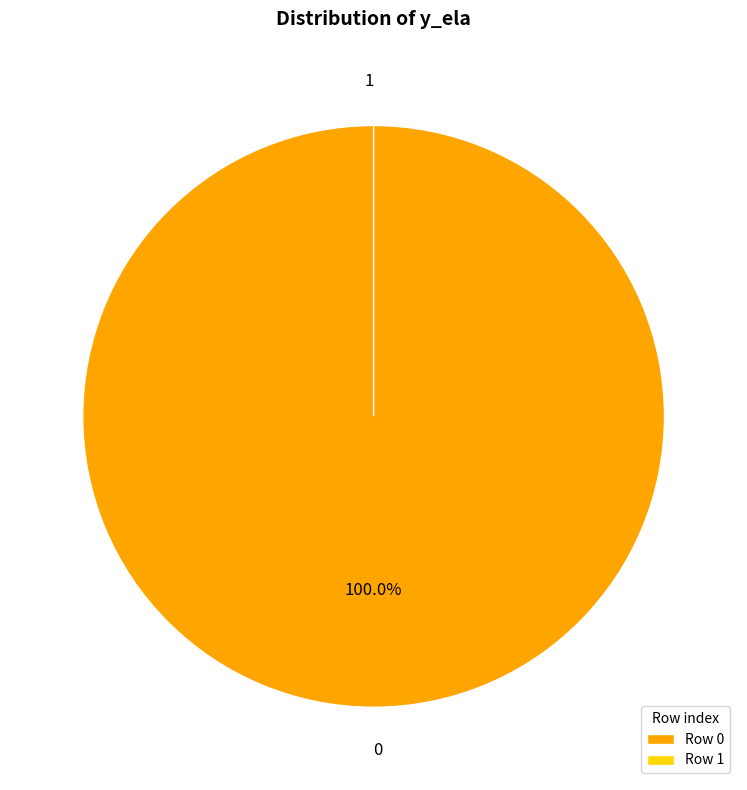

What is the change in value from 0 to 1?

-1